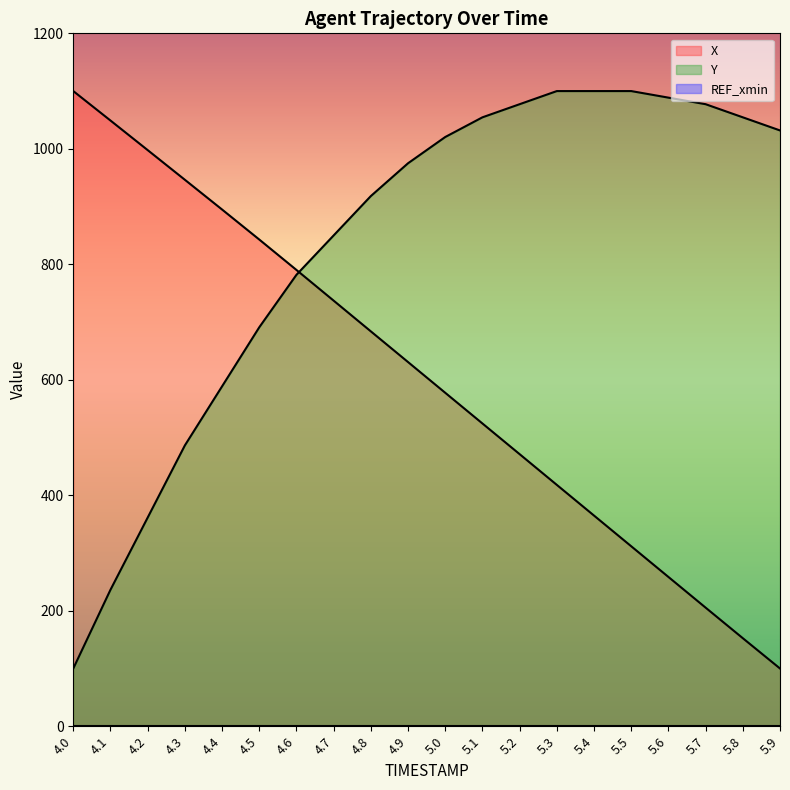

What is the label of the 5th point from the left?

4.4